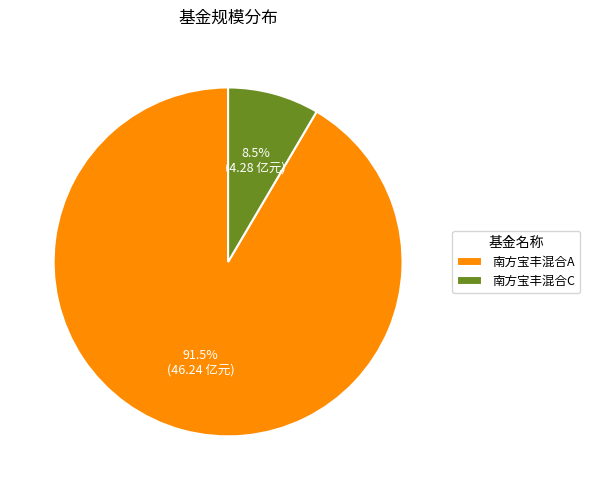

Combined, what portion of the pie is 南方宝丰混合C and 南方宝丰混合A?

100.0%